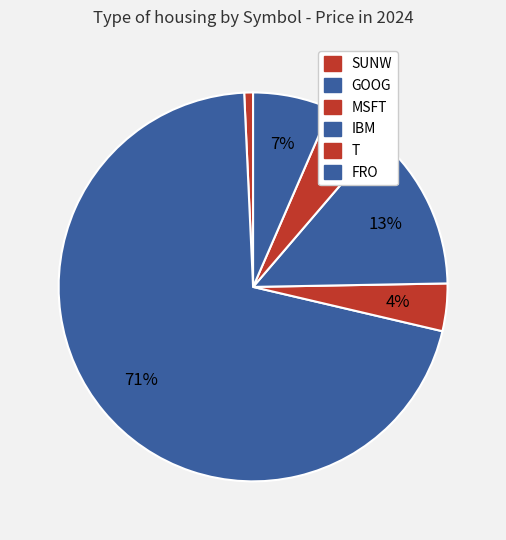

Does GOOG represent more than half of the total?

Yes